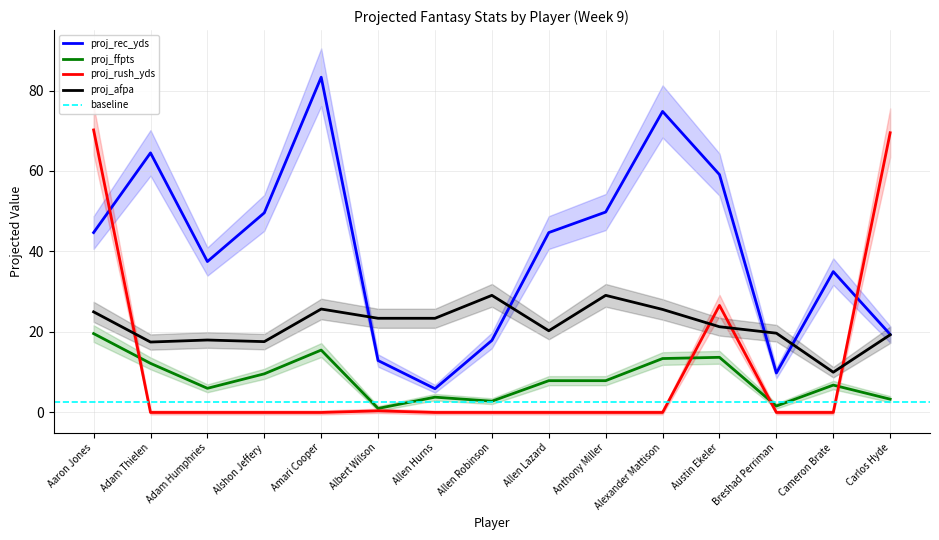

True or false: proj_rec_yds has more than 2 points higher than both neighbors.

True